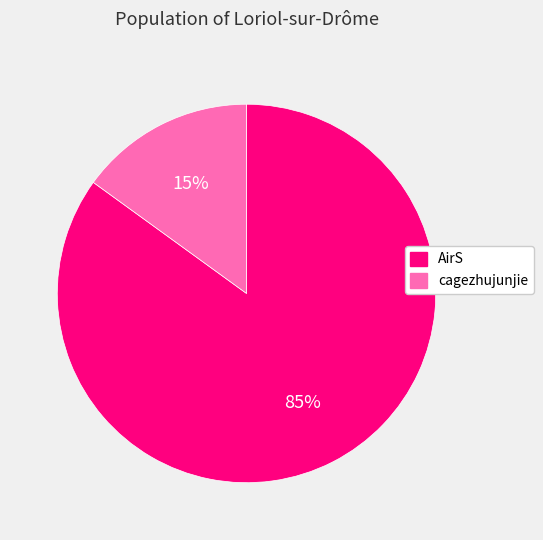

Which slice is the smallest?

cagezhujunjie